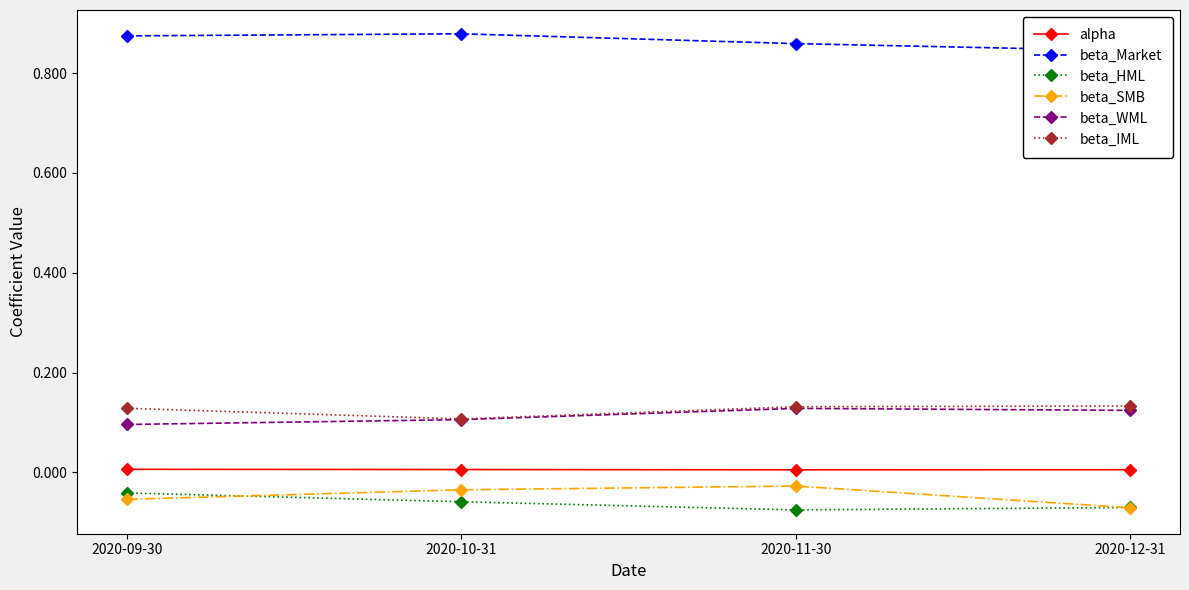

What position from the right is 2020-12-31?

1